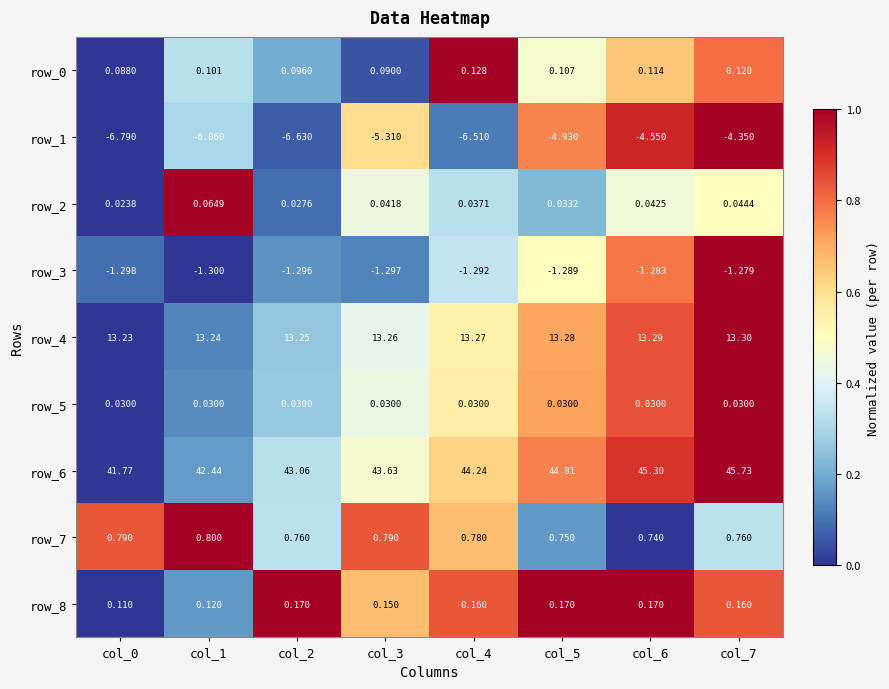

Is the value of row_8 at col_1 greater than the value of row_4 at col_0?

No